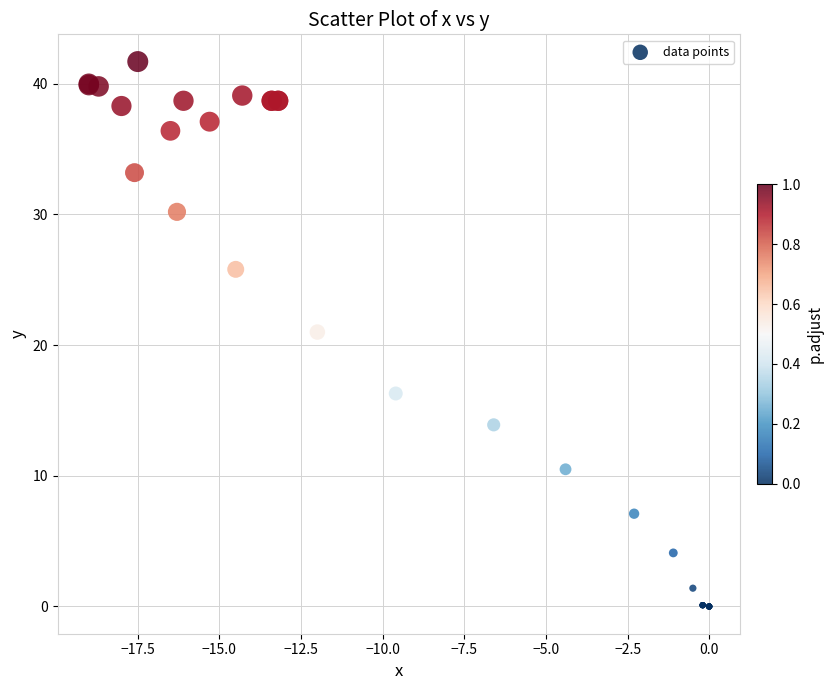

What Y value in the scatter plot is closest to 20?

21.0